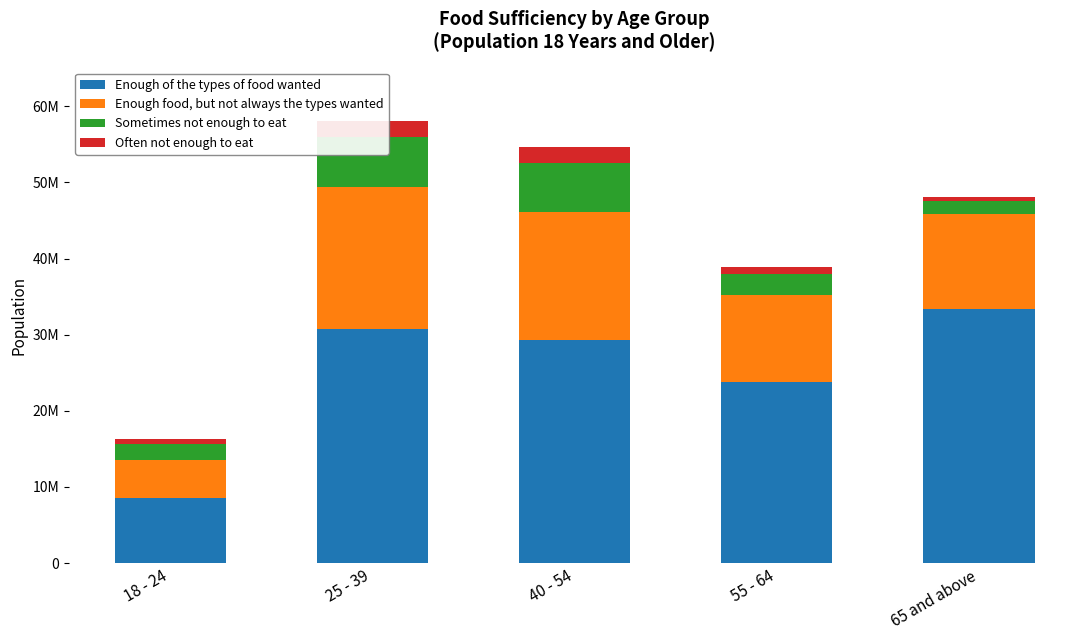

Reading right to left, extract all data points from this chart.

Enough of the types of food wanted: 65 and above=33386099	55 - 64=23832705	40 - 54=29244864	25 - 39=30685996	18 - 24=8482708
Enough food, but not always the types wanted: 65 and above=12459591	55 - 64=11380524	40 - 54=16851454	25 - 39=18787307	18 - 24=5106592
Sometimes not enough to eat: 65 and above=1739464	55 - 64=2813617	40 - 54=6416836	25 - 39=6467984	18 - 24=2015180
Often not enough to eat: 65 and above=485978	55 - 64=848205	40 - 54=2150995	25 - 39=2182091	18 - 24=629119